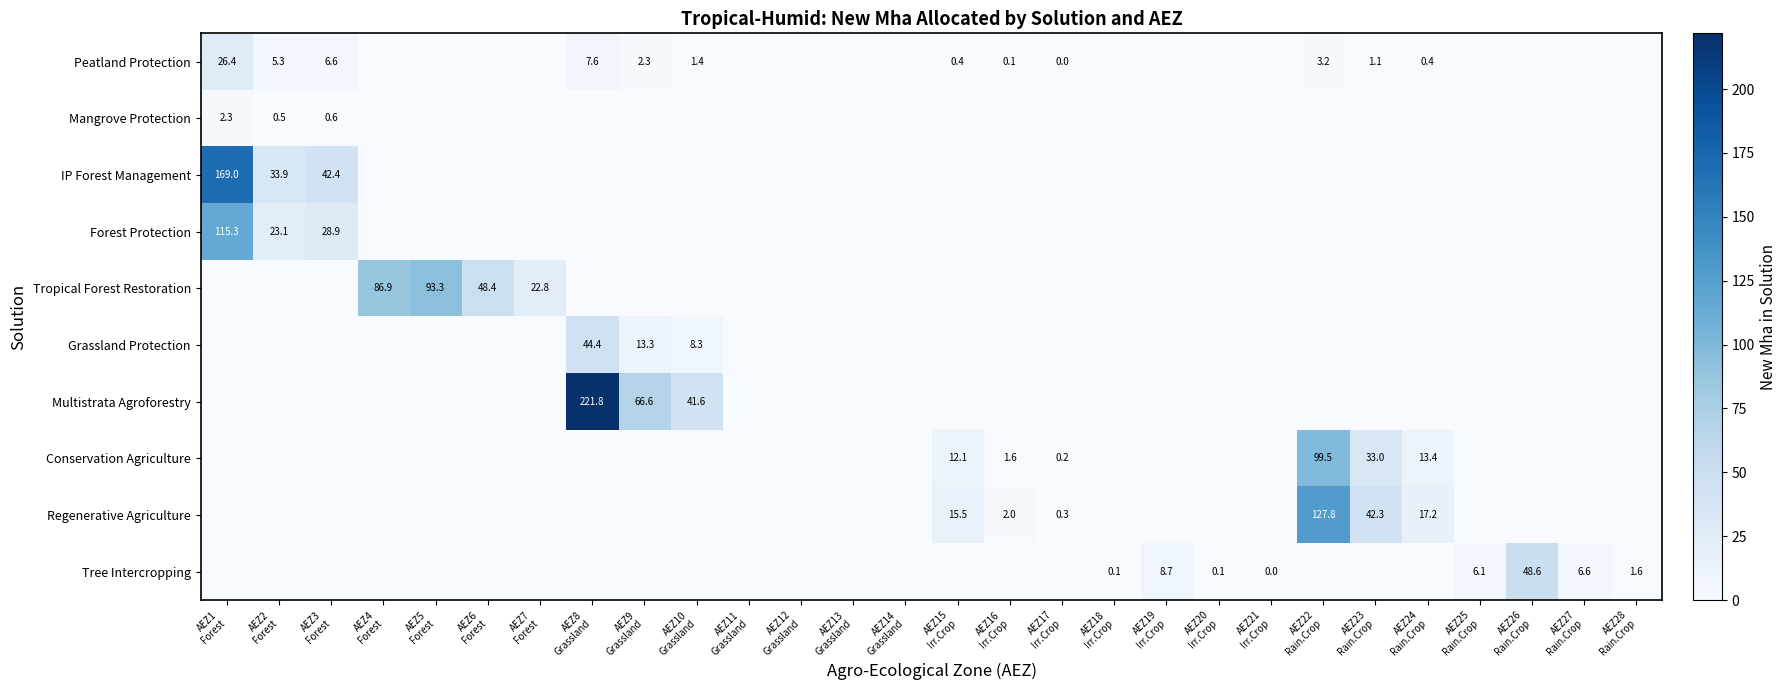

The Grassland Protection series shows 15.4 at AEZ21 Irr.Crop. True or false?

False